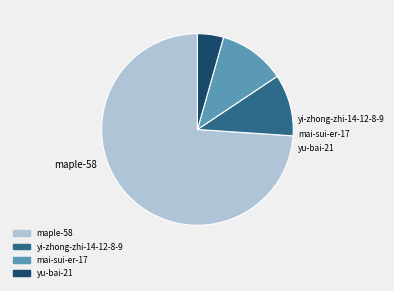

Which category has the smallest portion of the pie?

yu-bai-21